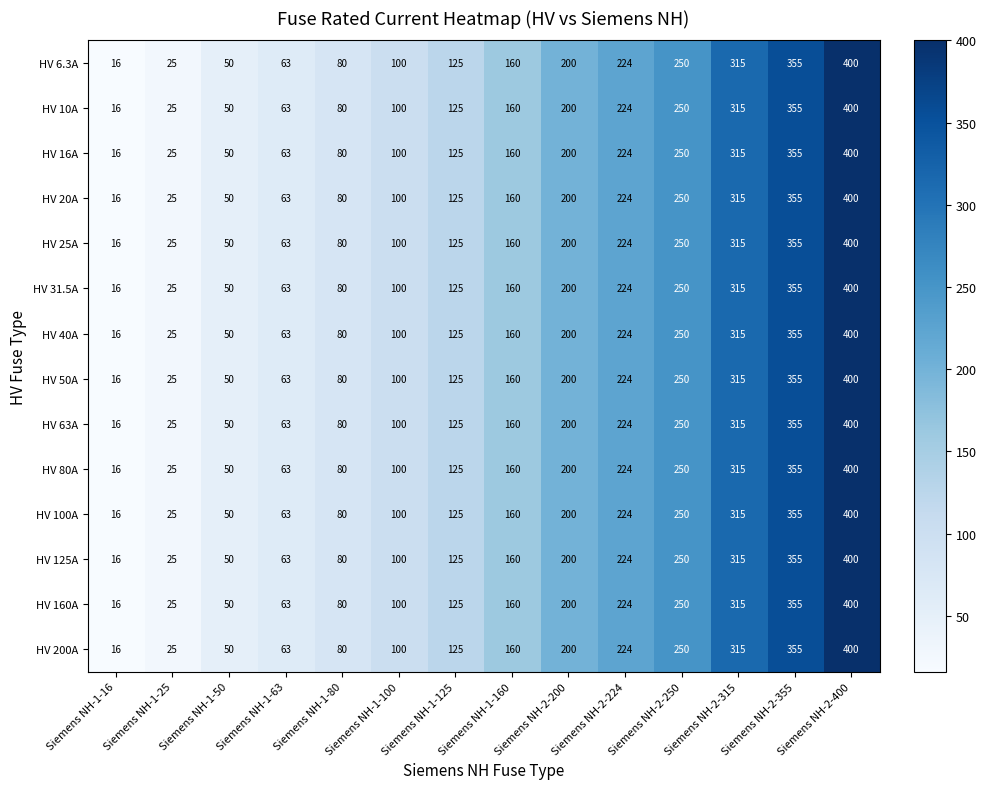

At which label is HV 50A closest to 208?

Siemens NH-2-200